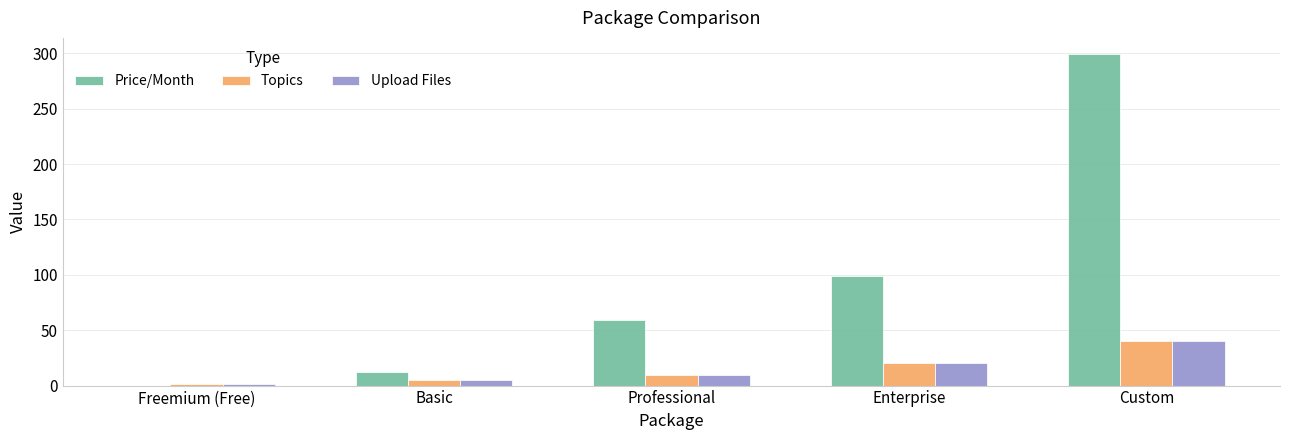

Where is Price/Month nearest to the value 149?

Enterprise